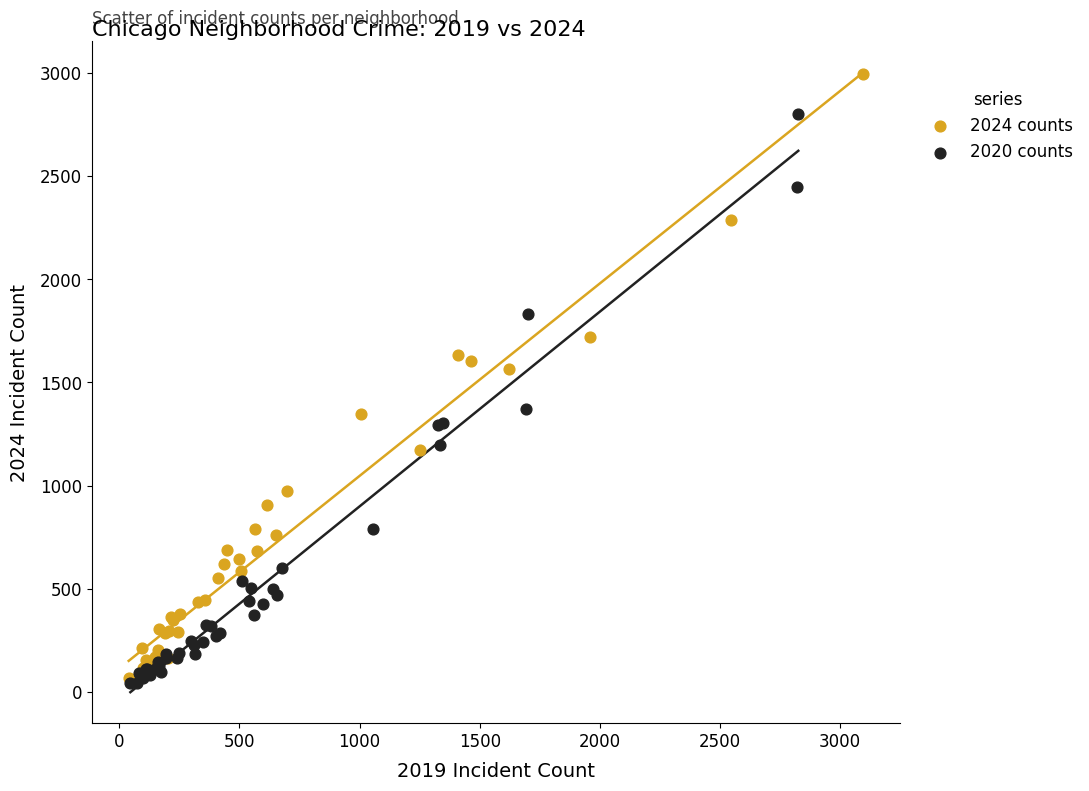

Which series has the widest spread of Y values?

2024 counts